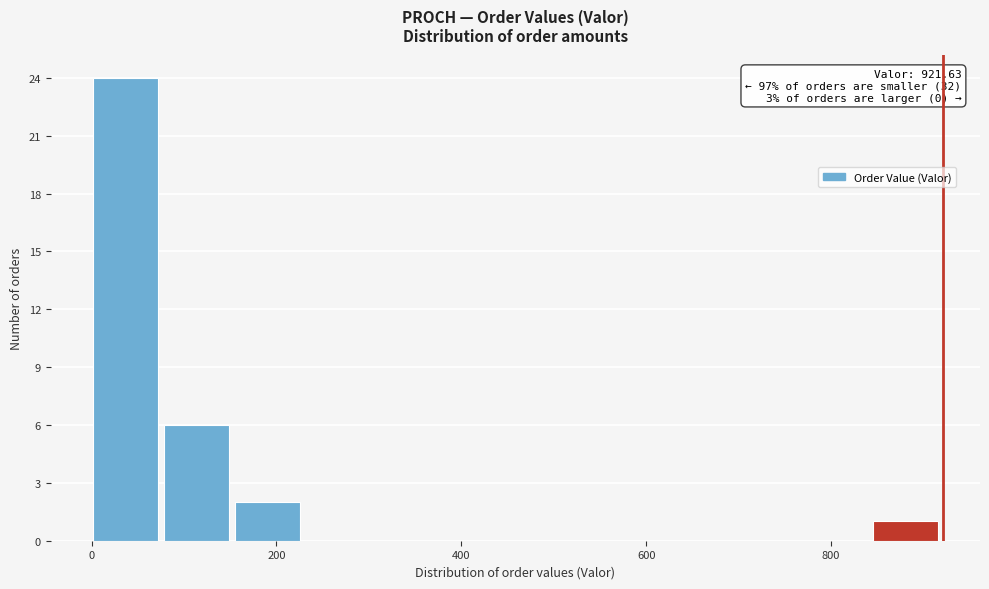

Read against the x-axis, roughly where is the centre of the tallest bar?

40